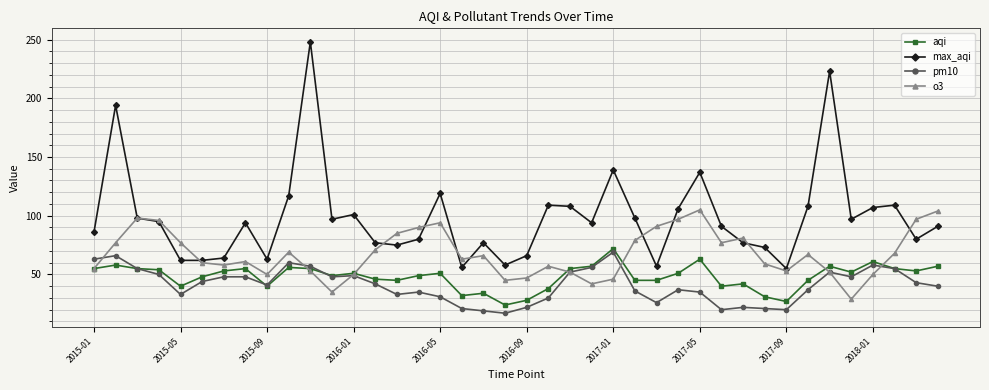

Does the chart display data point markers on the line(s)?

Yes